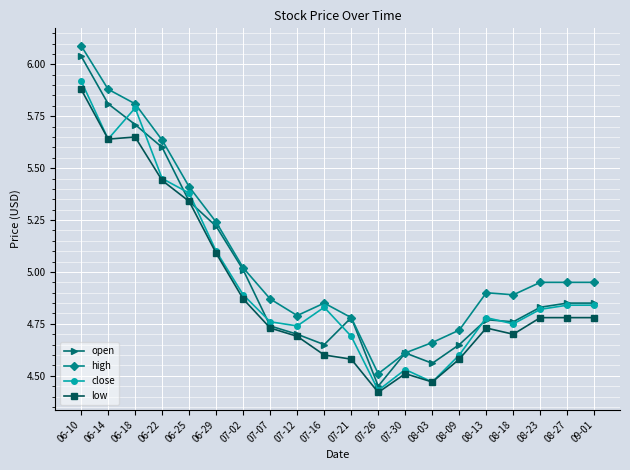

The value of open at 06-22 is 5.6. True or false?

True